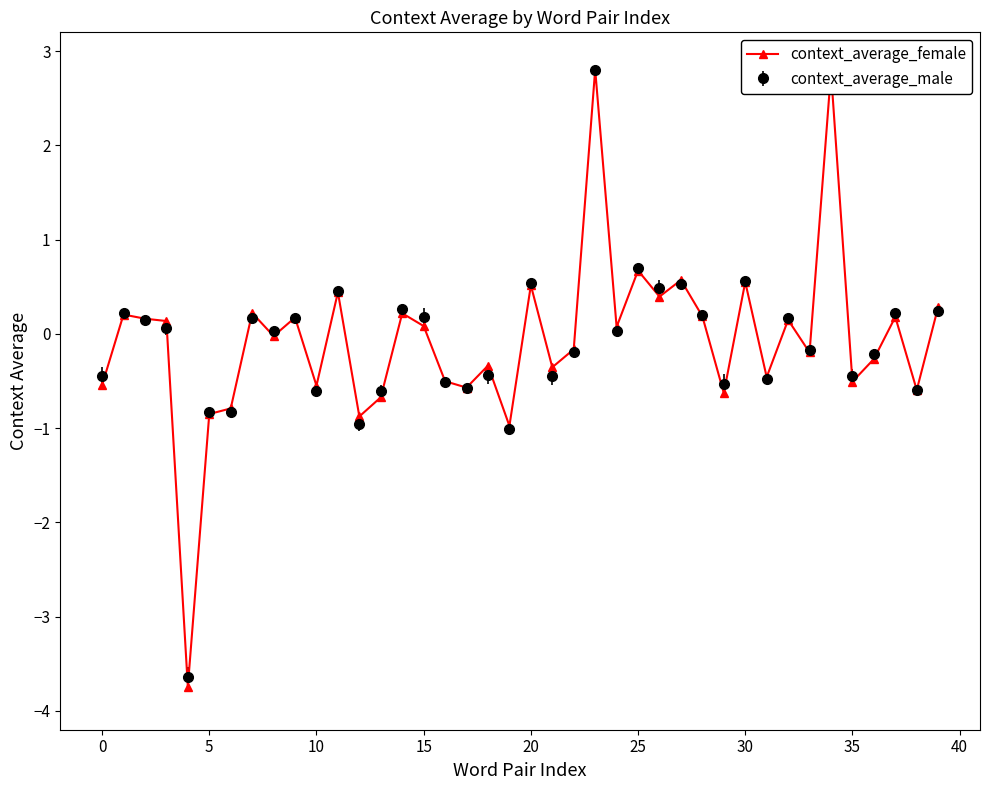

True or false: context_average_male has more than 1 interior local peaks.

True